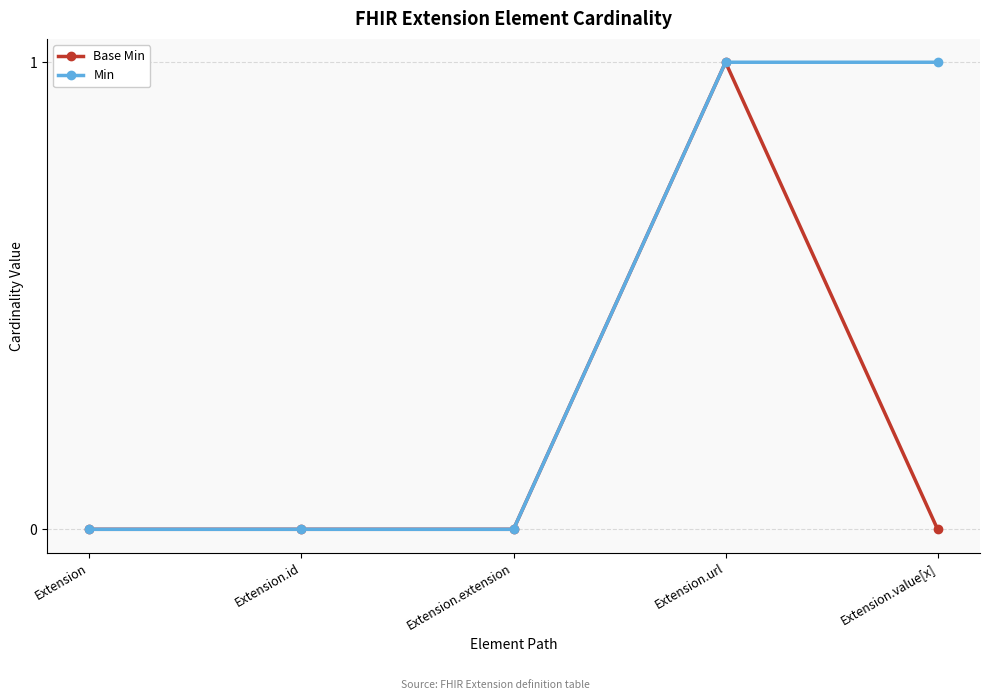

What is the value of the Base Min point at the 4th from the left?

1